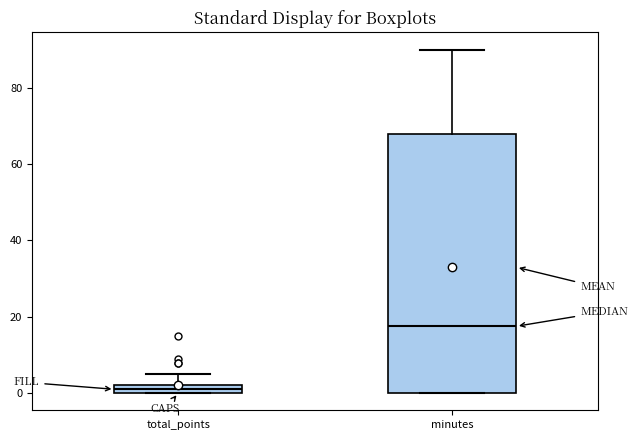

Which box's median line is the highest?

minutes